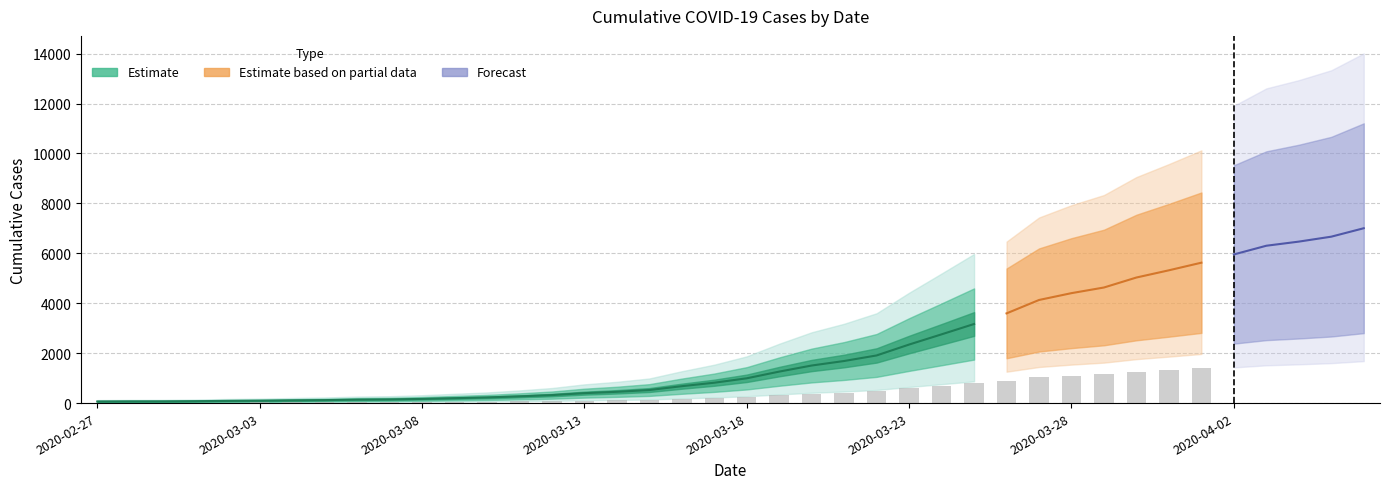

Count the number of values greater than 993.

19